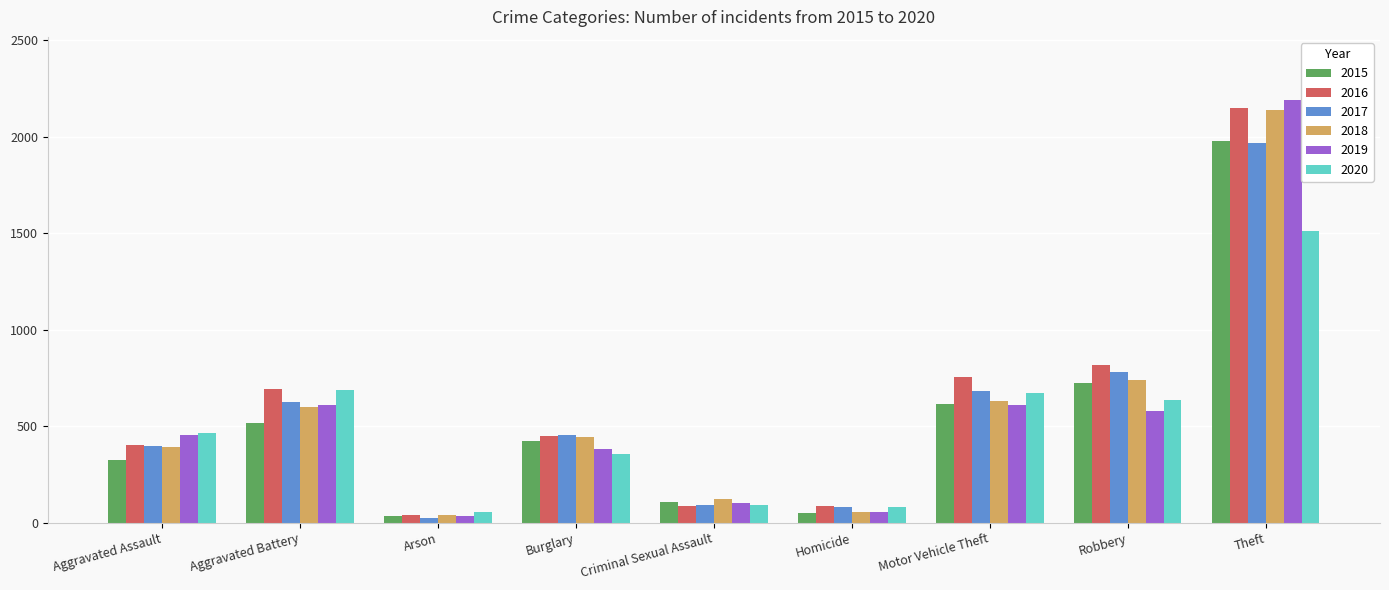

What is the difference between the maximum and second lowest values in the 2019 series?

2137